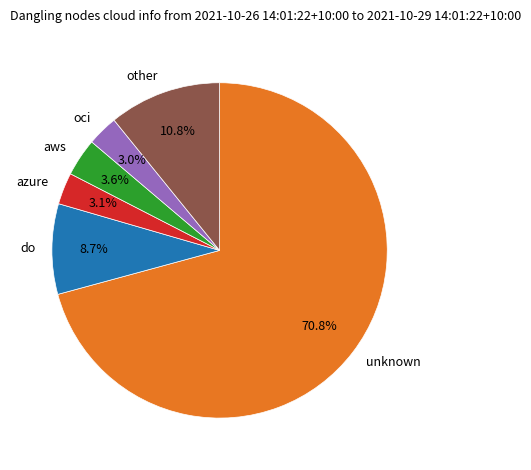

What is the ratio of the value at oci to the value at other?

0.3